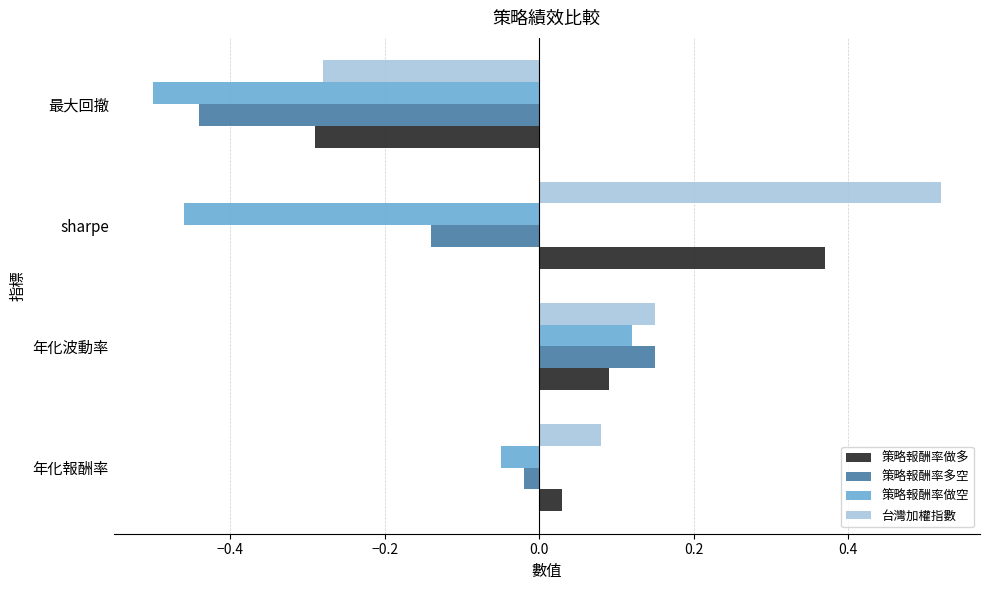

What is the difference between the maximum and minimum values in the 台灣加權指數 series?

0.8